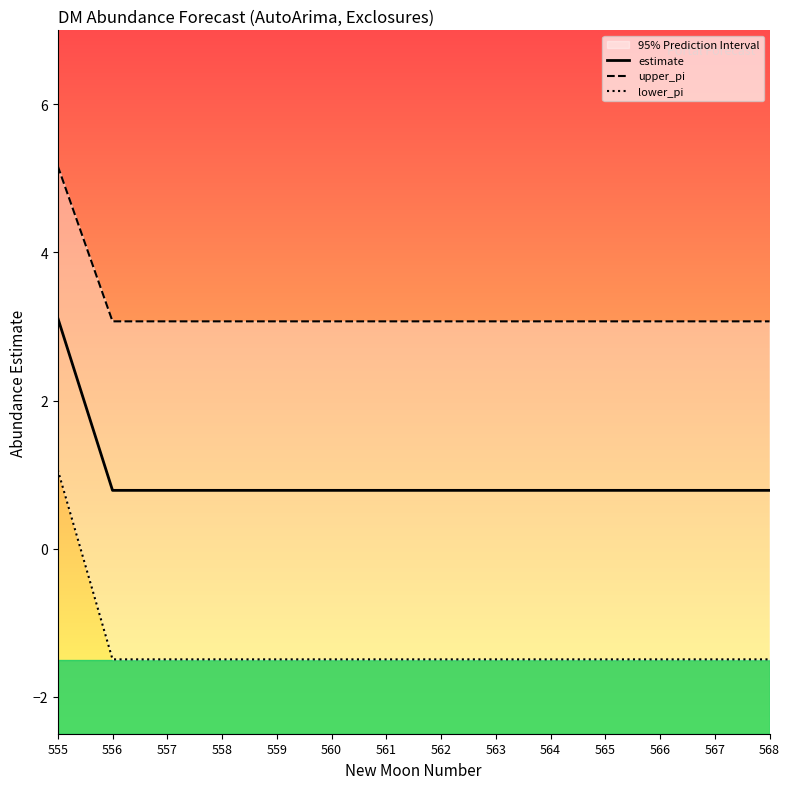

At which label does upper_pi reach its peak?

555